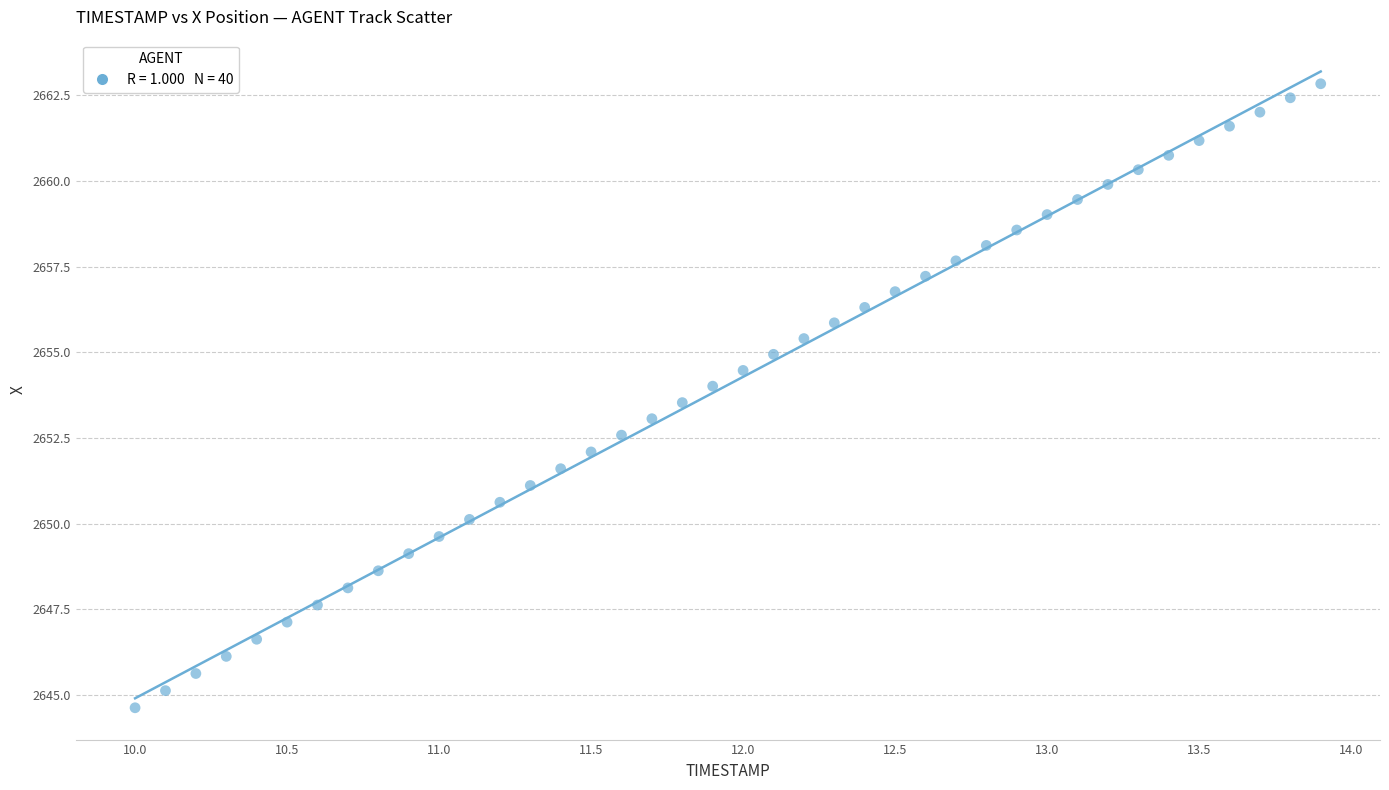

What is the range of X values (max minus min)?

3.9